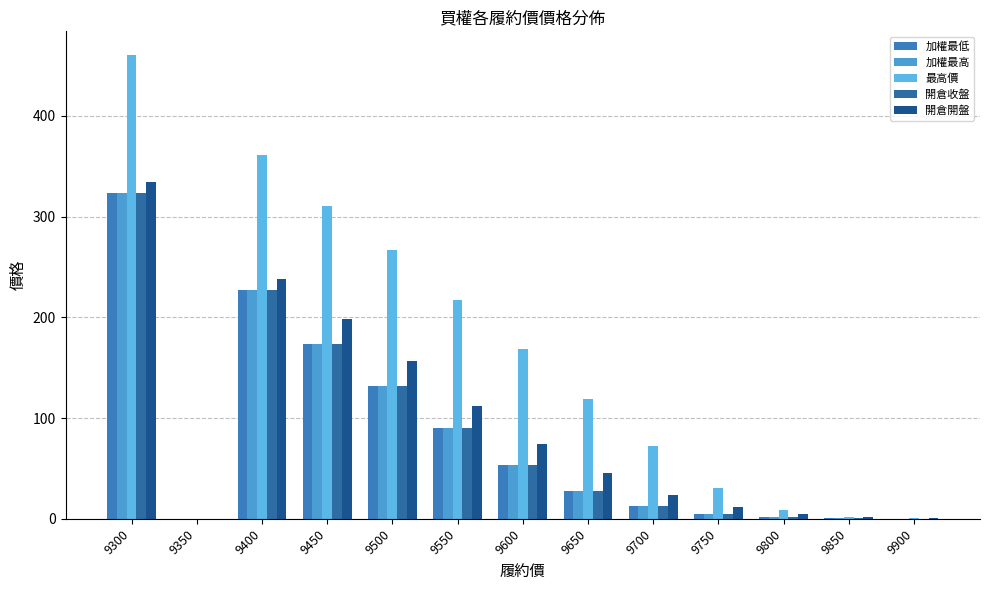

Rank the series by their maximum value, from highest to lowest.

最高價, 開倉開盤, 加權最低, 加權最高, 開倉收盤